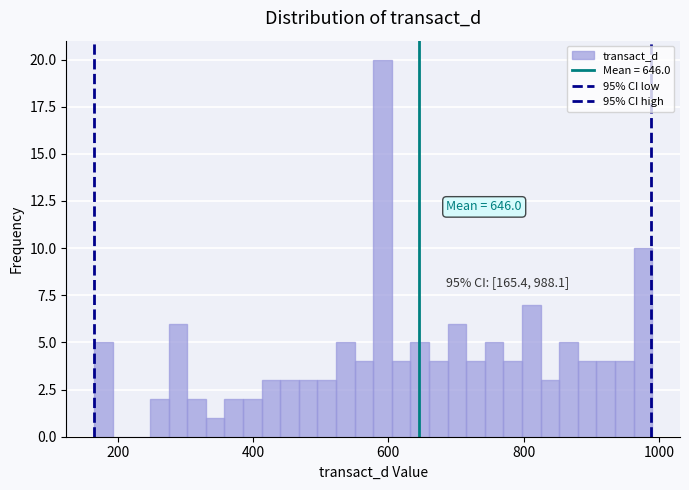

Around what value on the x-axis is the tallest bar? Give the approximate position of its centre, as read against the axis.

600